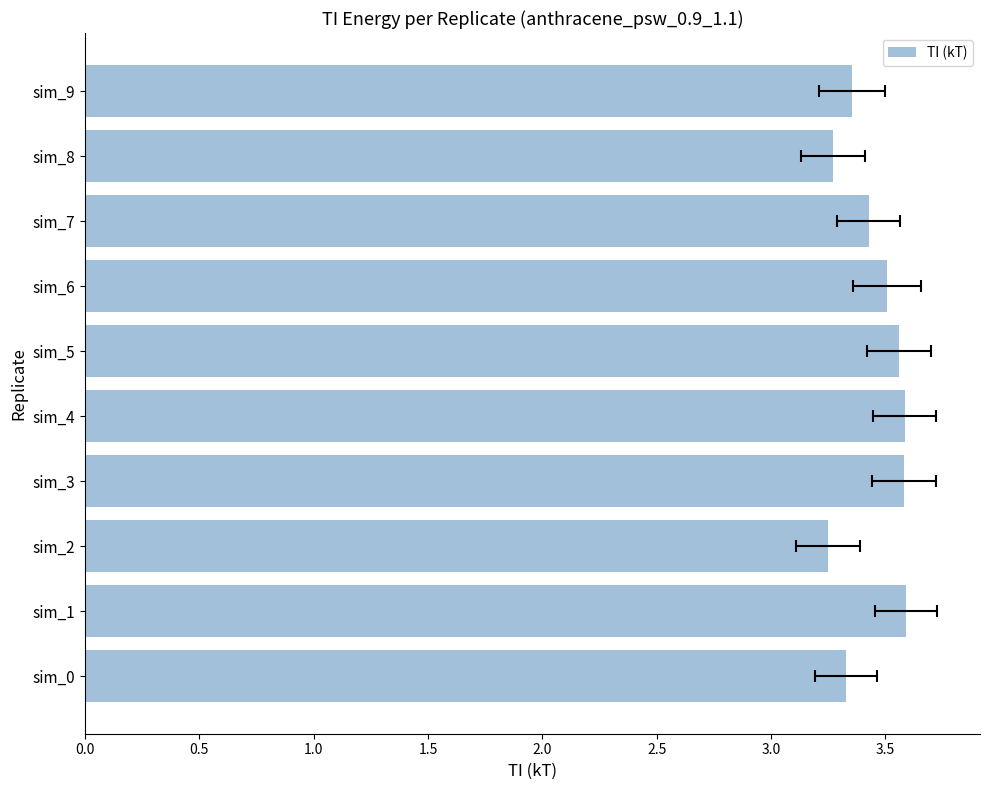

What is the value of the 5th bar from the left?

3.6